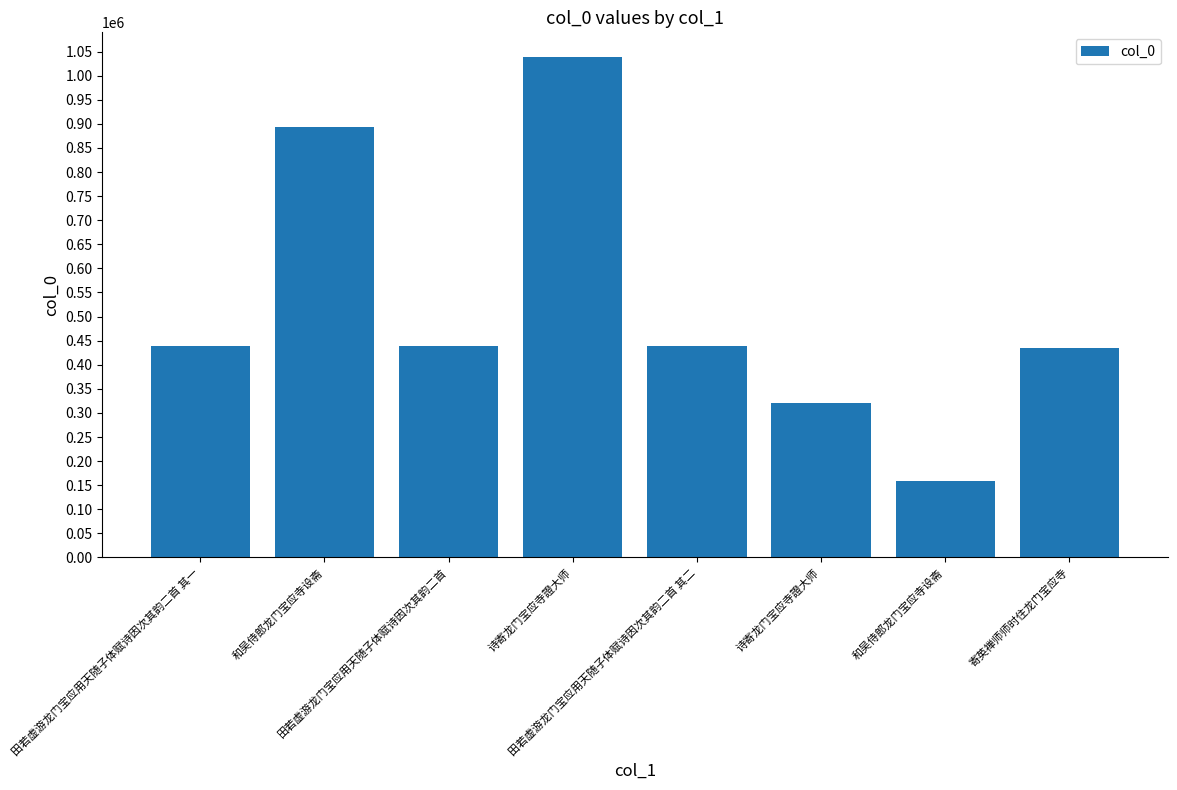

Is it true that the value at 田若虚游龙门宝应用天随子体赋诗因次其韵二首 其二 is 438337?

True